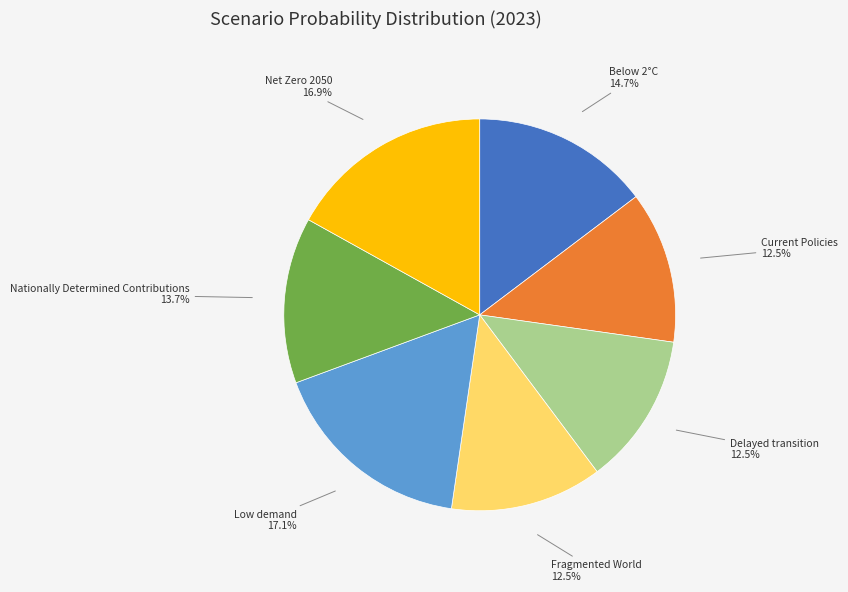

Is there any slice that represents more than half of the pie?

No